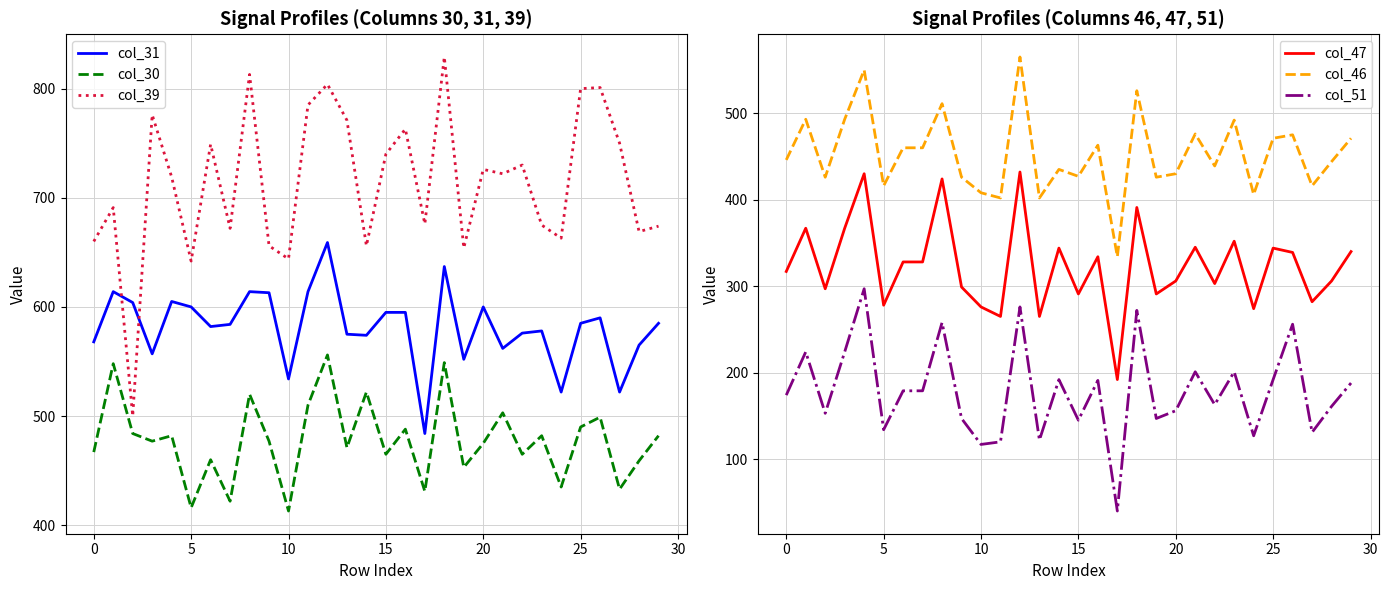

True or false: col_47 and col_51 intersect in this chart.

False